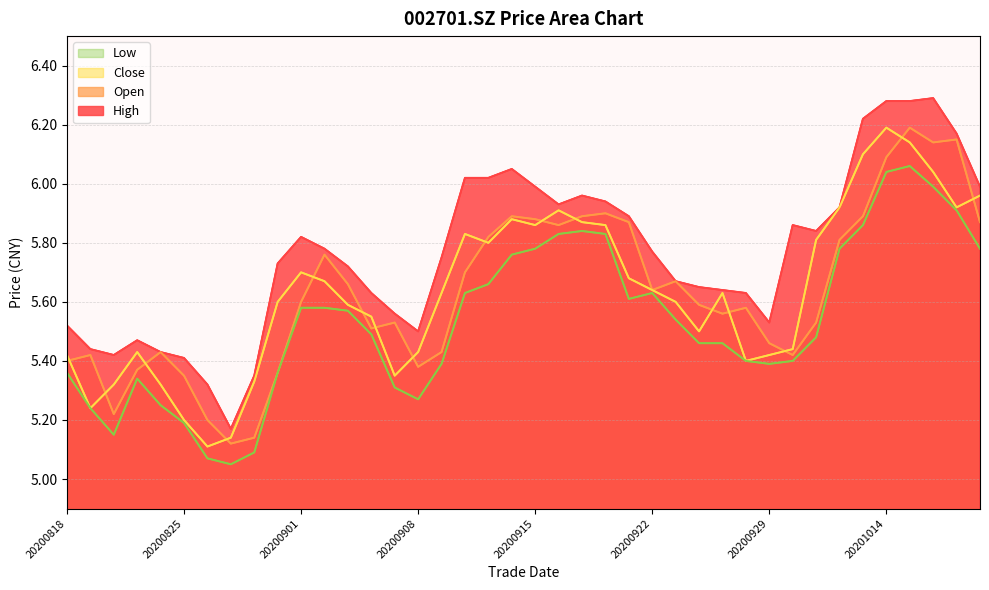

True or false: high has more than 2 points higher than both neighbors.

True